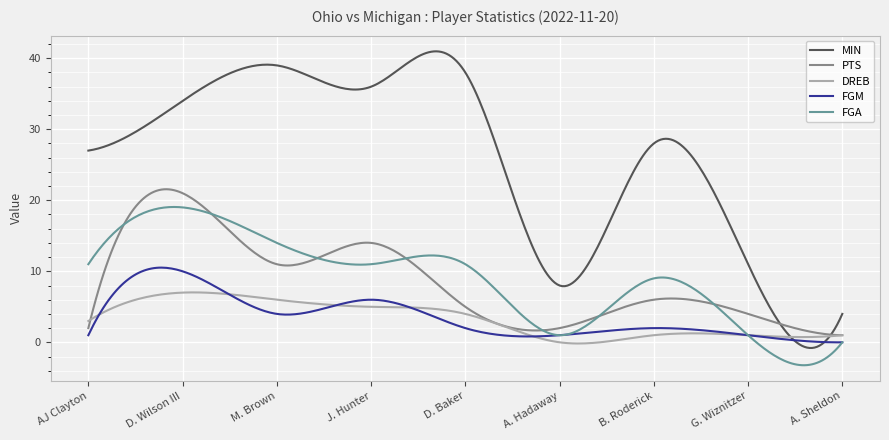

List the series in order of their peak value, lowest first.

DREB, FGM, FGA, PTS, MIN